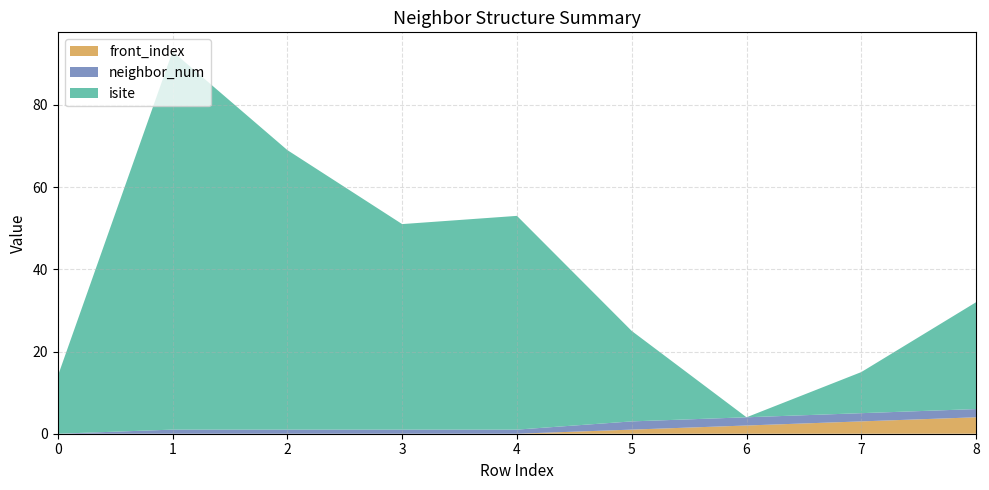

Reading left to right, extract all data points from this chart.

isite: 0=14	1=92	2=68	3=50	4=52	5=22	6=0	7=10	8=26
neighbor_num: 0=0	1=1	2=1	3=1	4=1	5=2	6=2	7=2	8=2
front_index: 0=0	1=0	2=0	3=0	4=0	5=1	6=2	7=3	8=4